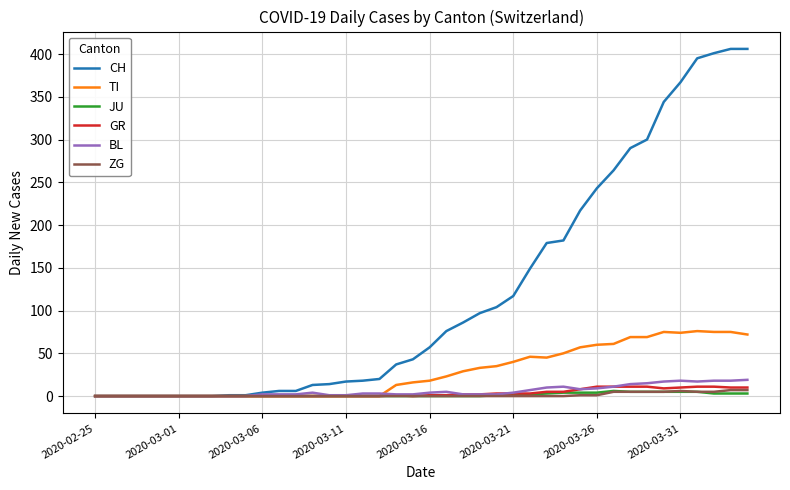

Which series has the largest total across all categories?

CH